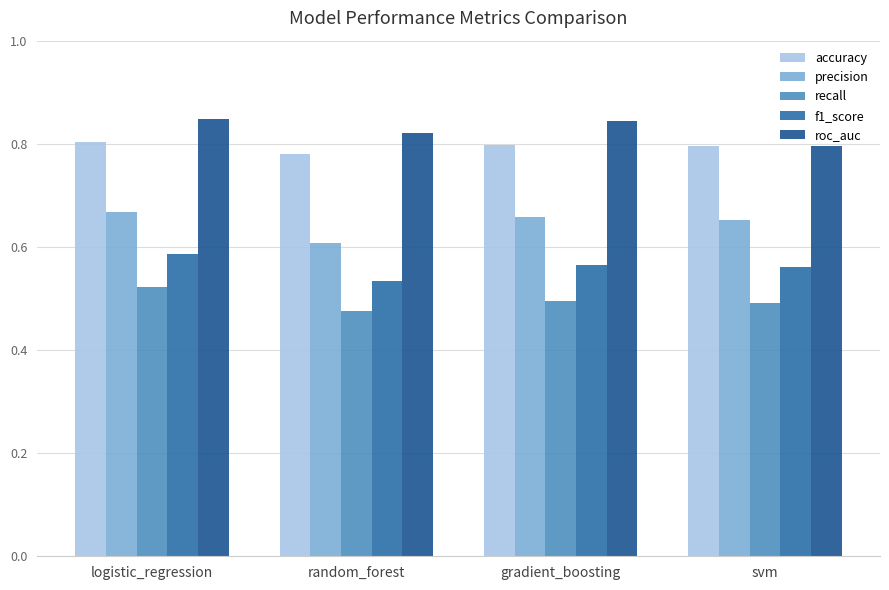

At which label is accuracy closest to 0?

random_forest